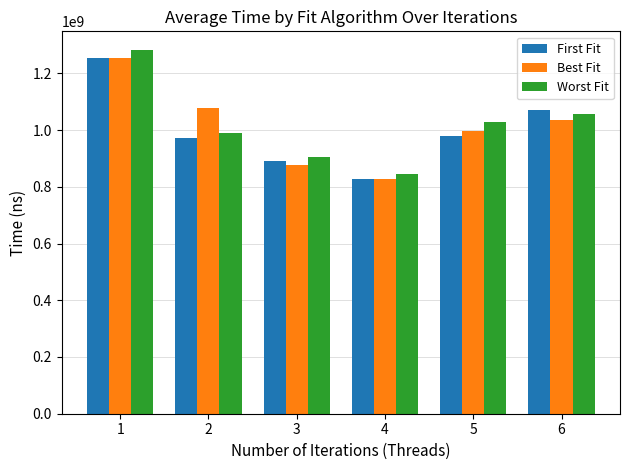

What is the minimum value shown in the chart?

826369400.0